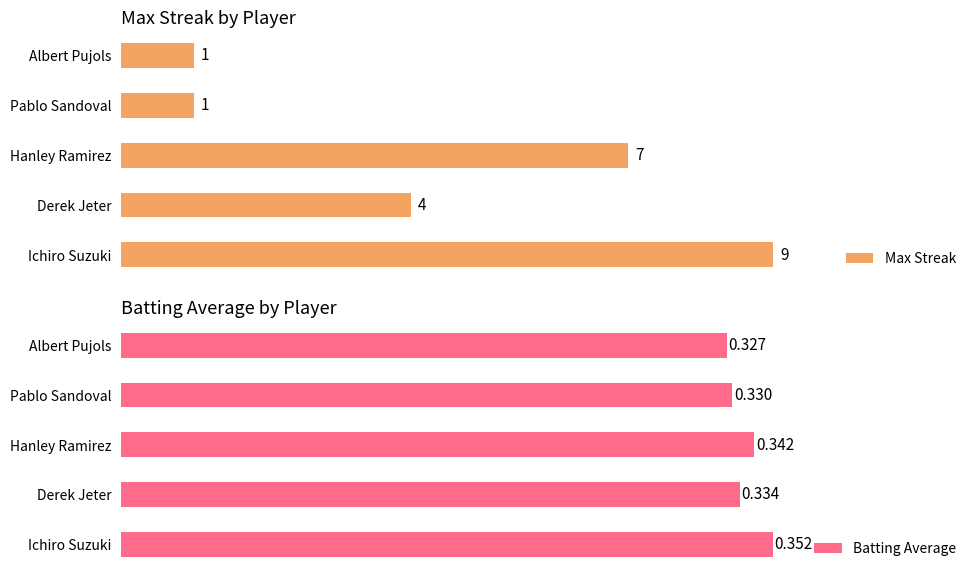

What is the value of the Batting Average bar at the 2nd from the left?

0.3